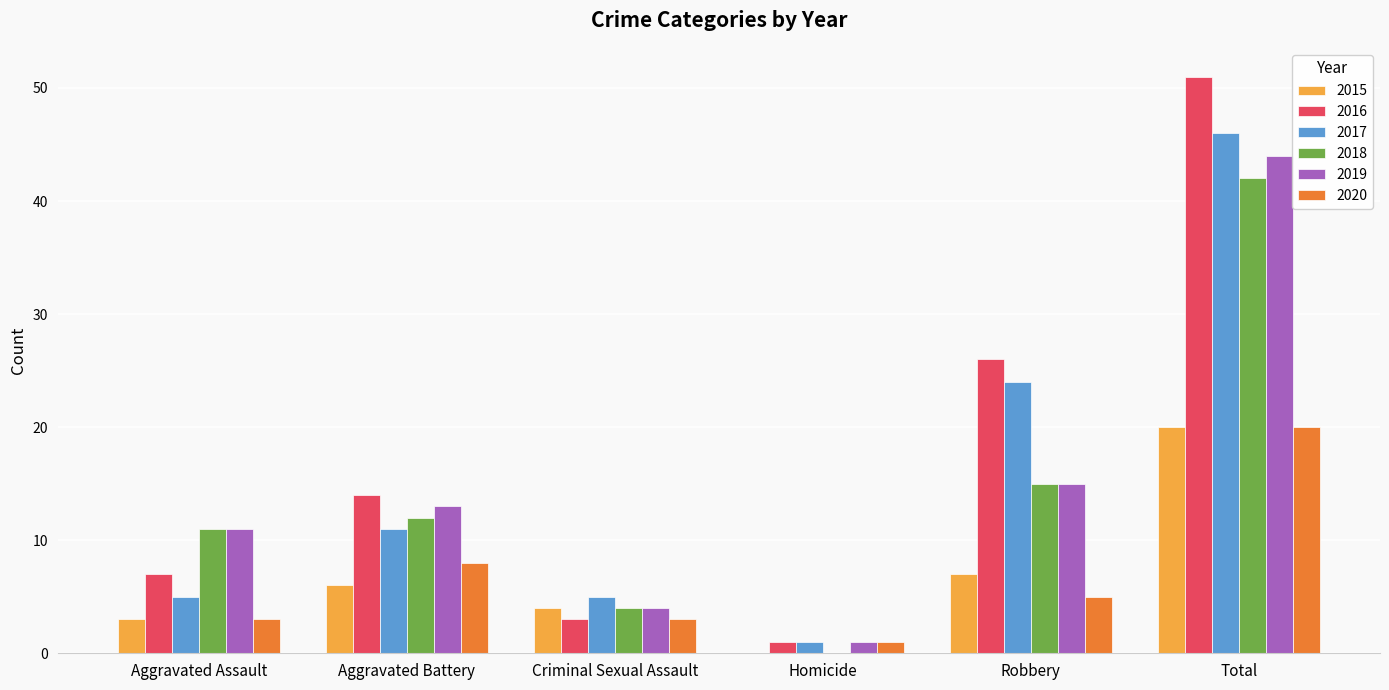

Which series changed the most between Aggravated Assault and Aggravated Battery?

2016